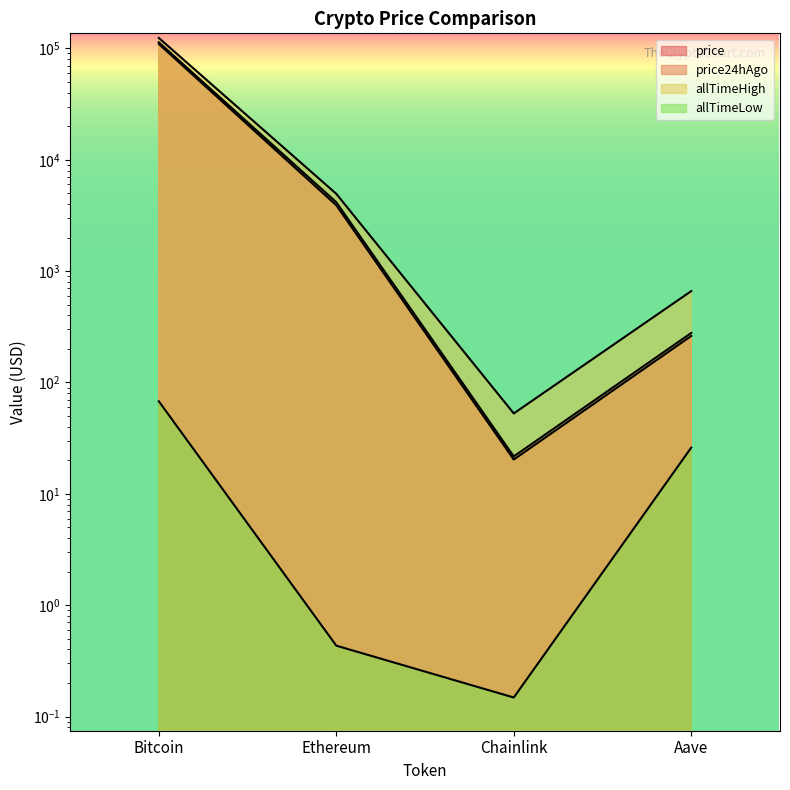

Which has a higher value, Bitcoin or Aave?

Bitcoin